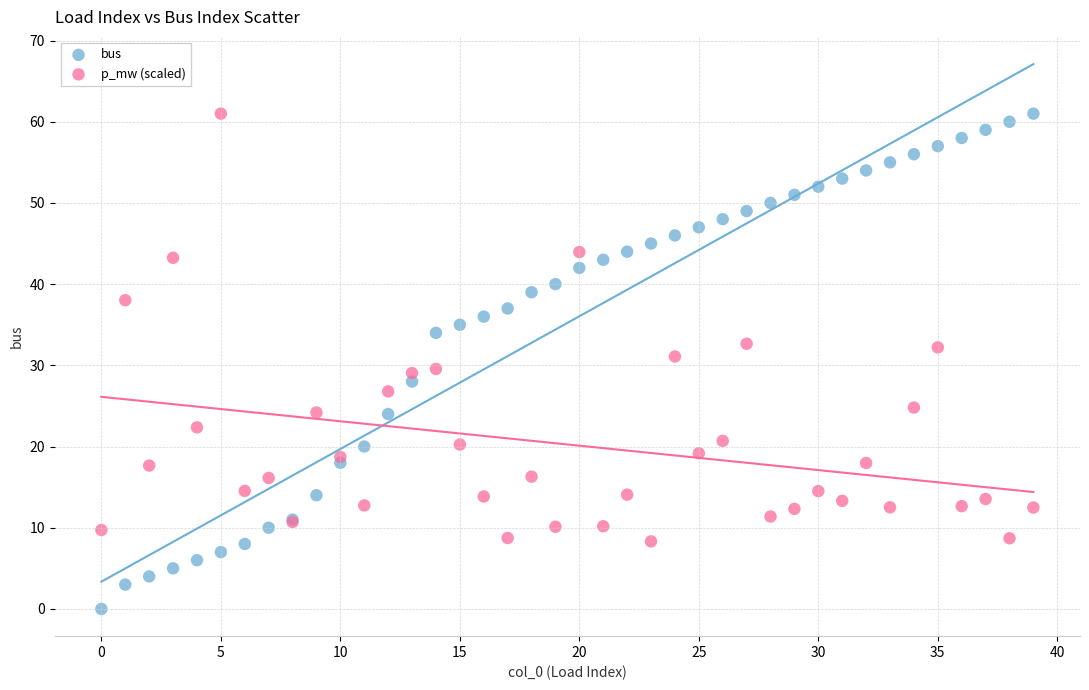

Which series contains the lowest Y value?

bus